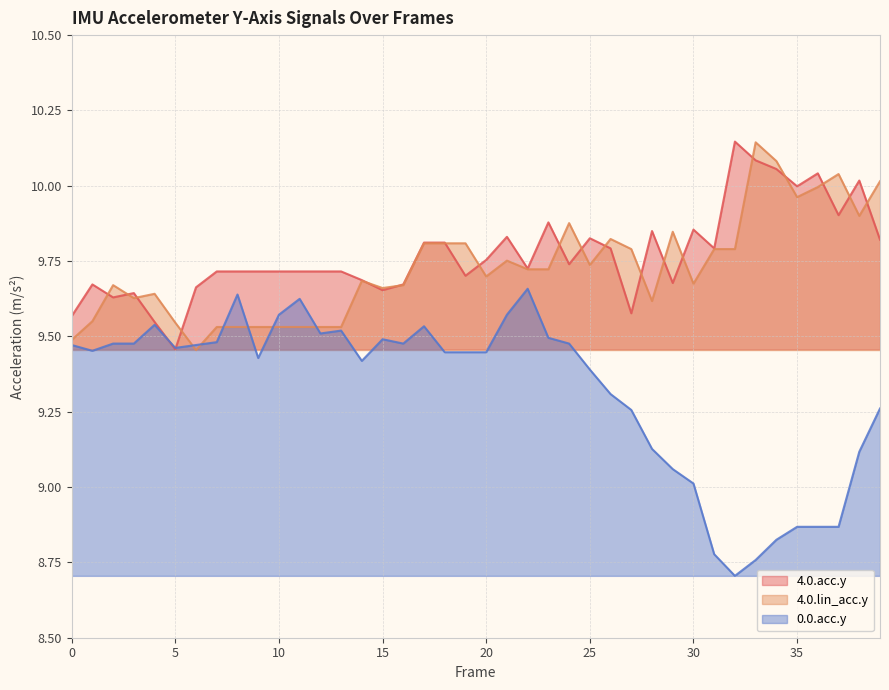

The 0.0.acc.y series shows 2.2 at 29. True or false?

False